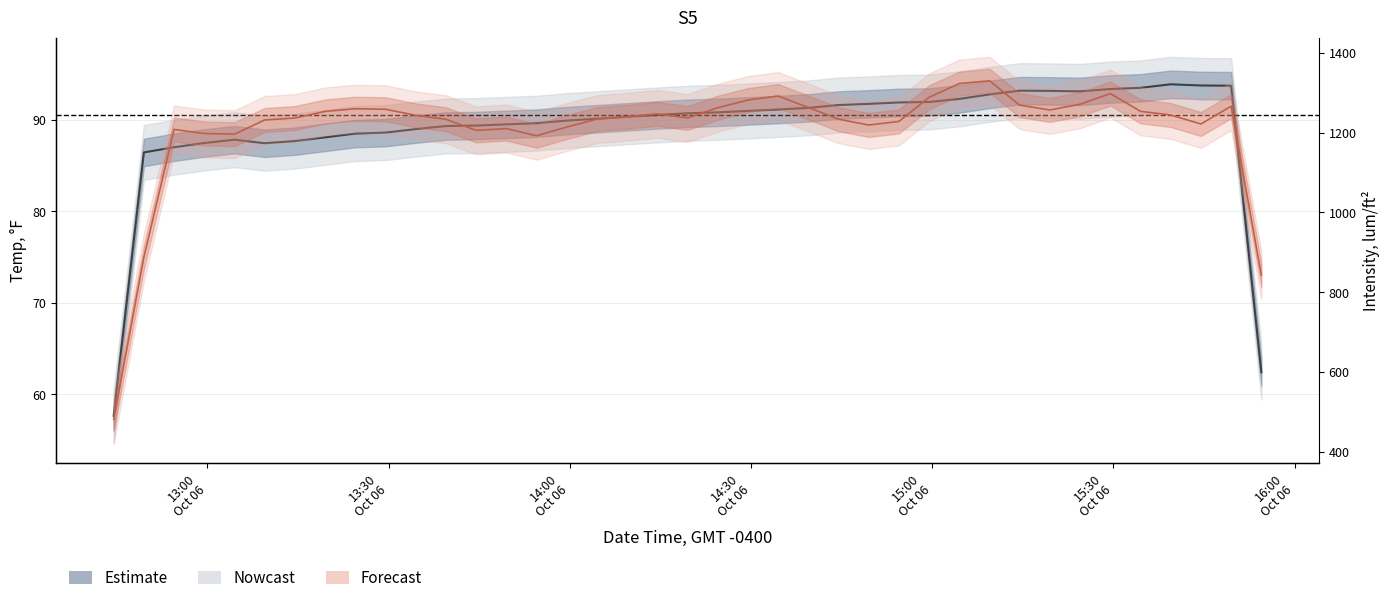

What is the greatest value displayed?

1329.9